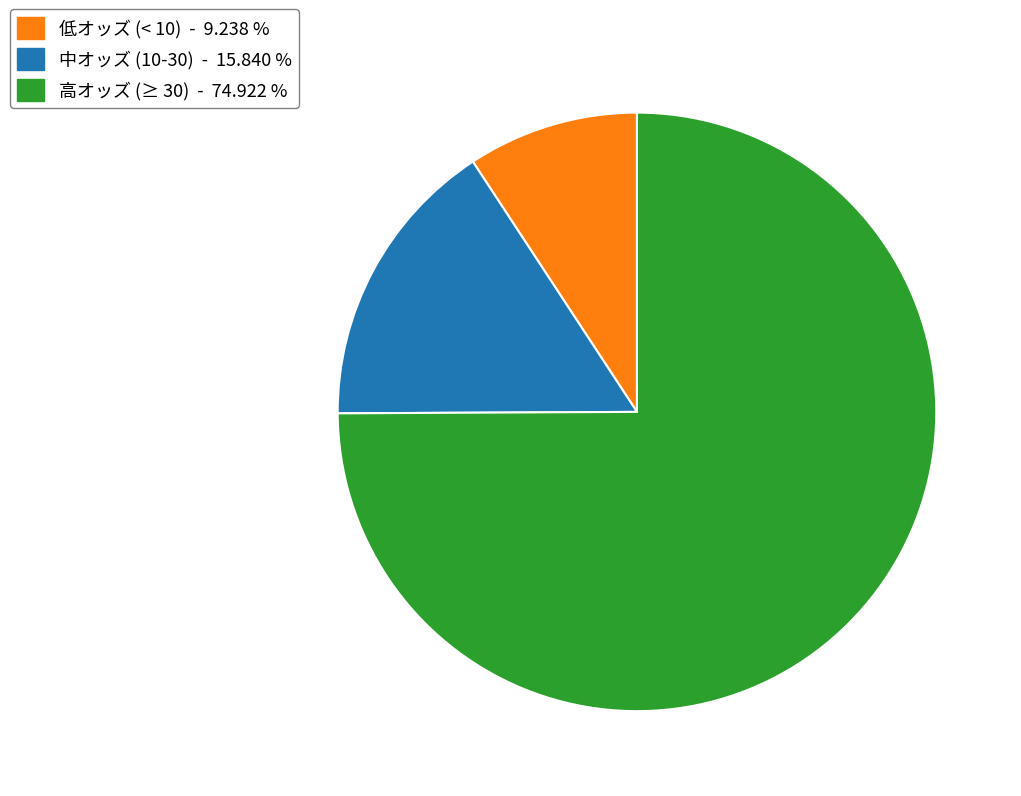

Count the number of slices in the pie.

3